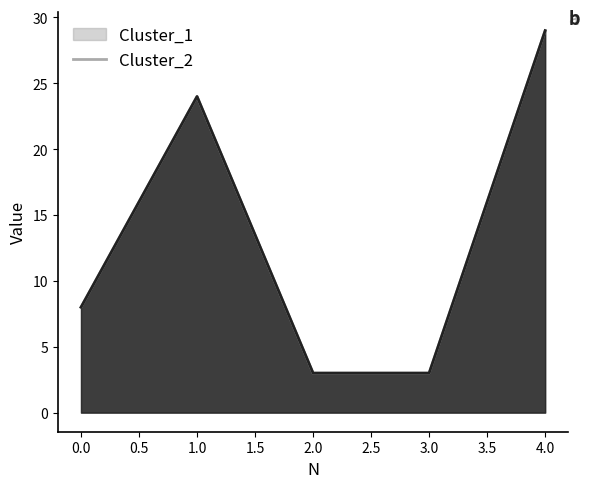

What is the average value of the Cluster_1 series?

13